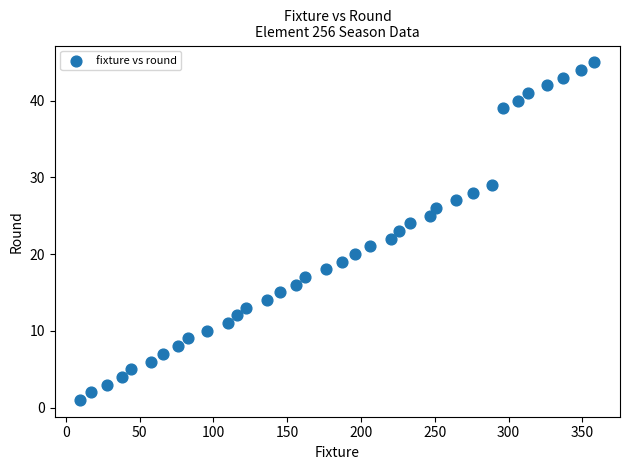

What is the range of Y values (max minus min)?

44